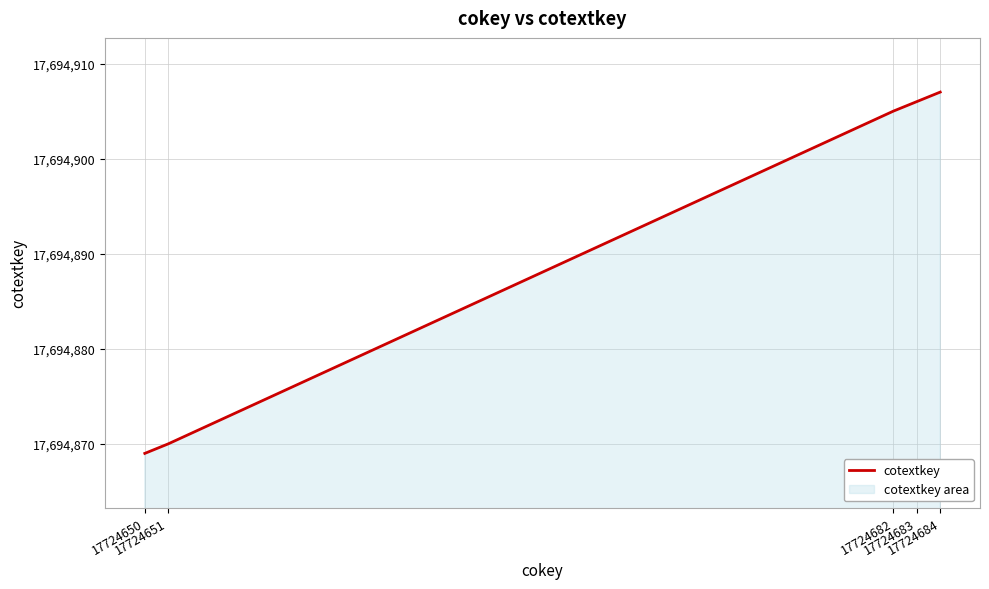

How many lines are shown in the chart?

1